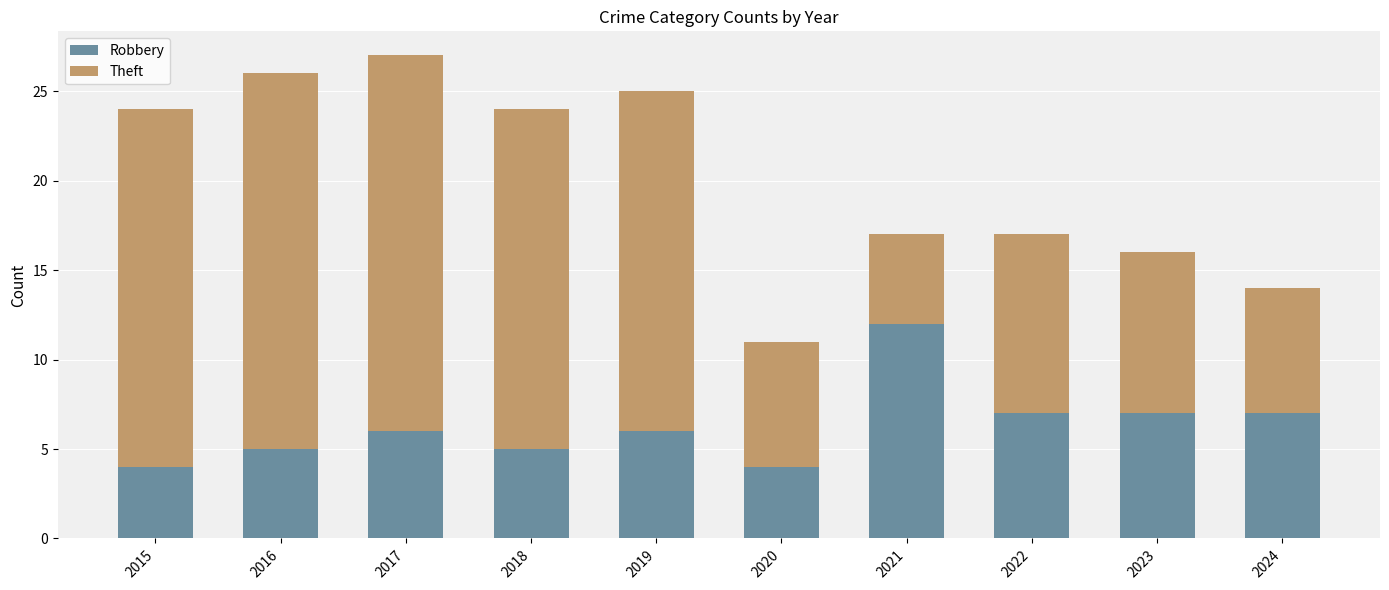

The Robbery series shows 10 at 2019. True or false?

False